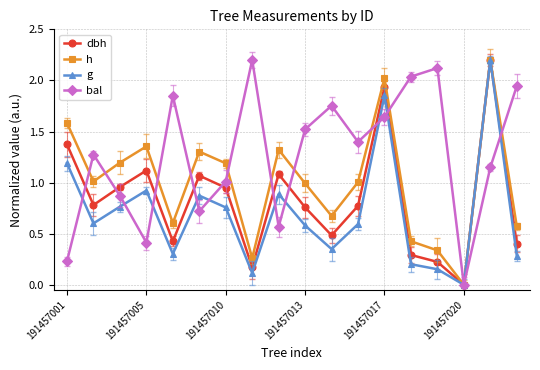

Which series has the largest range (max minus min)?

dbh